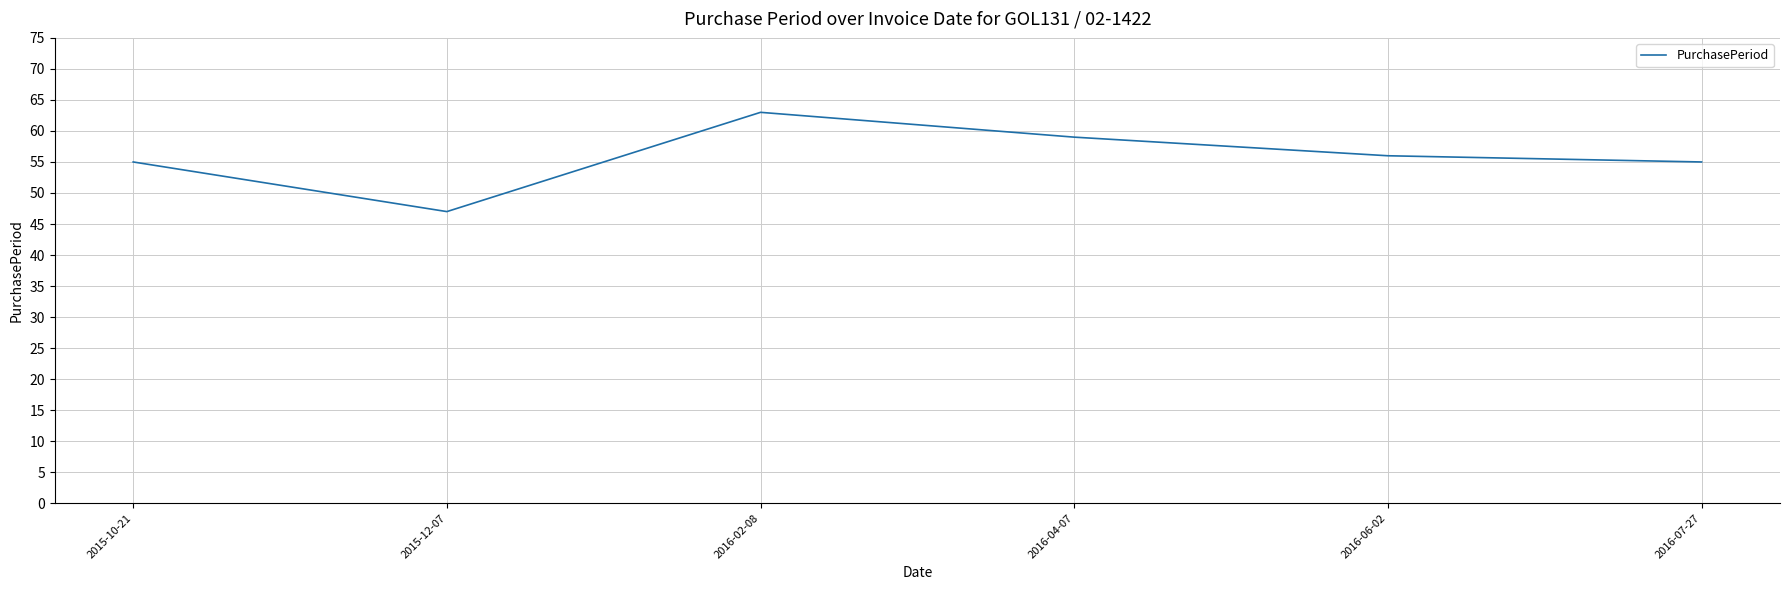

Is this an area chart (filled region under the line)?

No